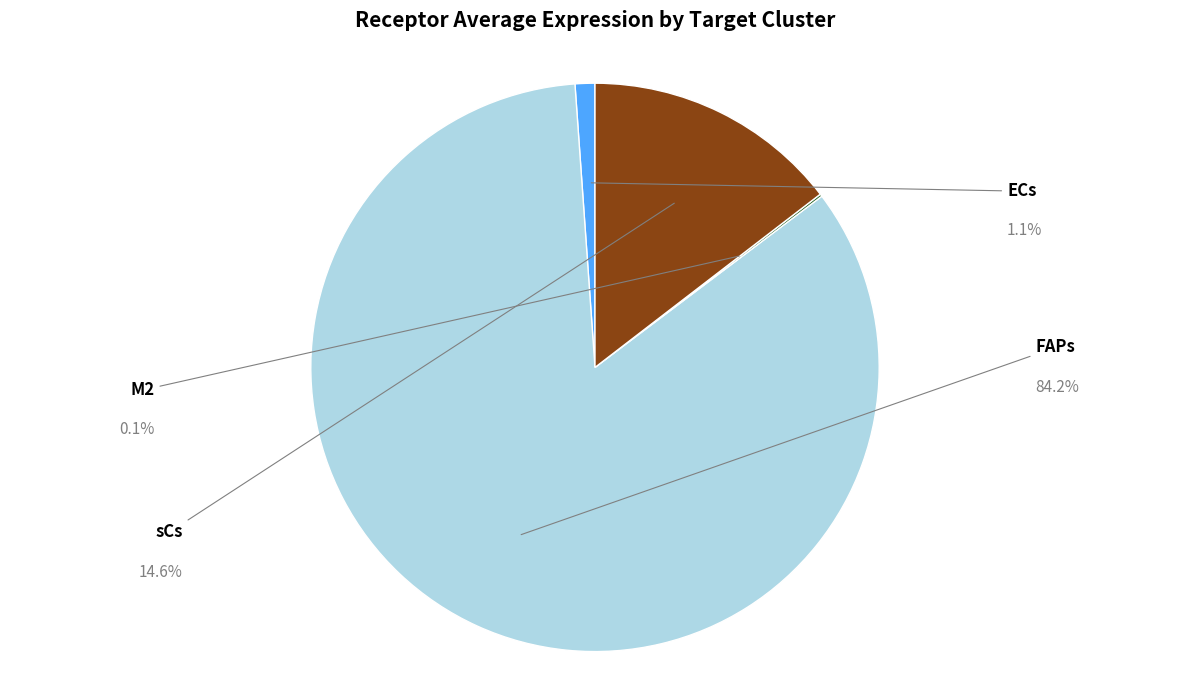

How many slices are in this pie chart?

4